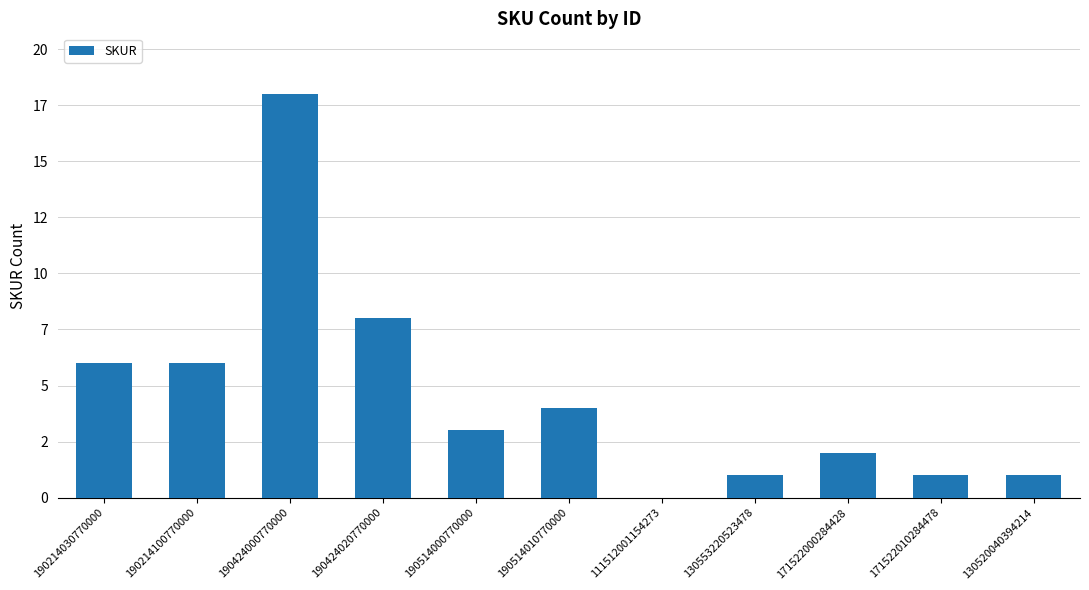

Reading left to right, transcribe all the data shown in this chart.

6	6	18	8	3	4	0	1	2	1	1